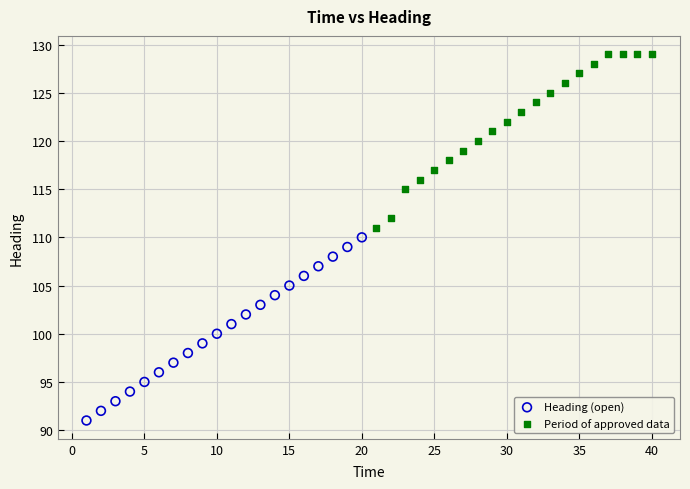

Which series contains the lowest Y value?

Heading (open)